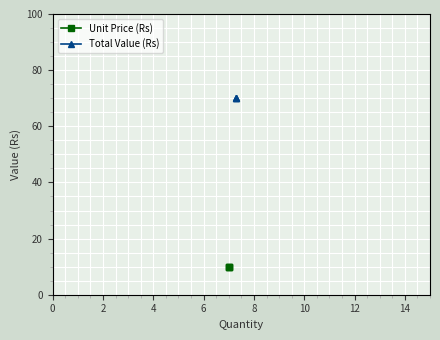

What is the minimum value for Total Value (Rs)?

70